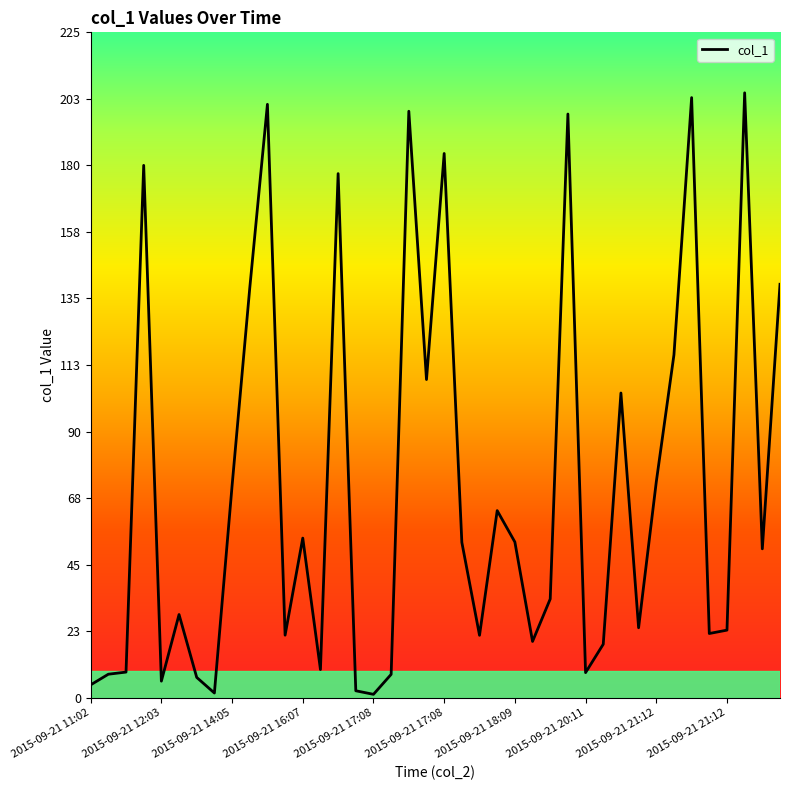

What is the difference between the maximum and minimum values?

203.5